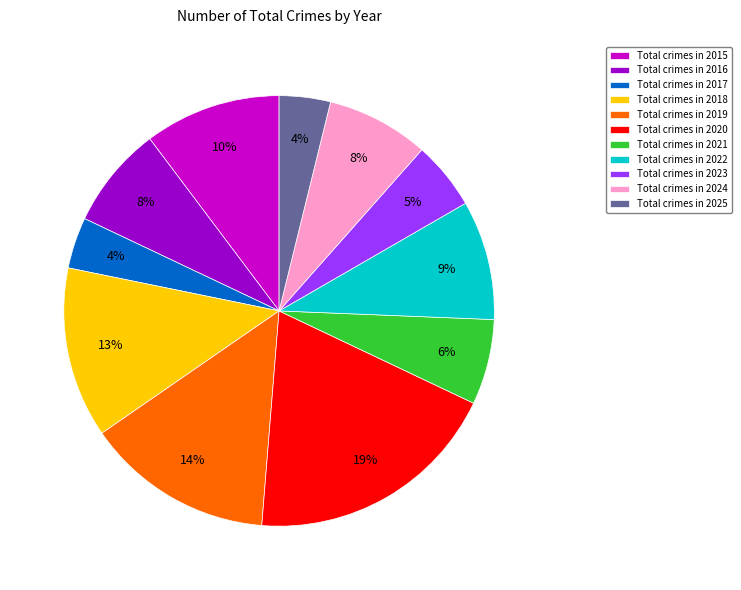

To the nearest percent, what is the combined percentage of Total crimes in 2020 and Total crimes in 2016?

27%